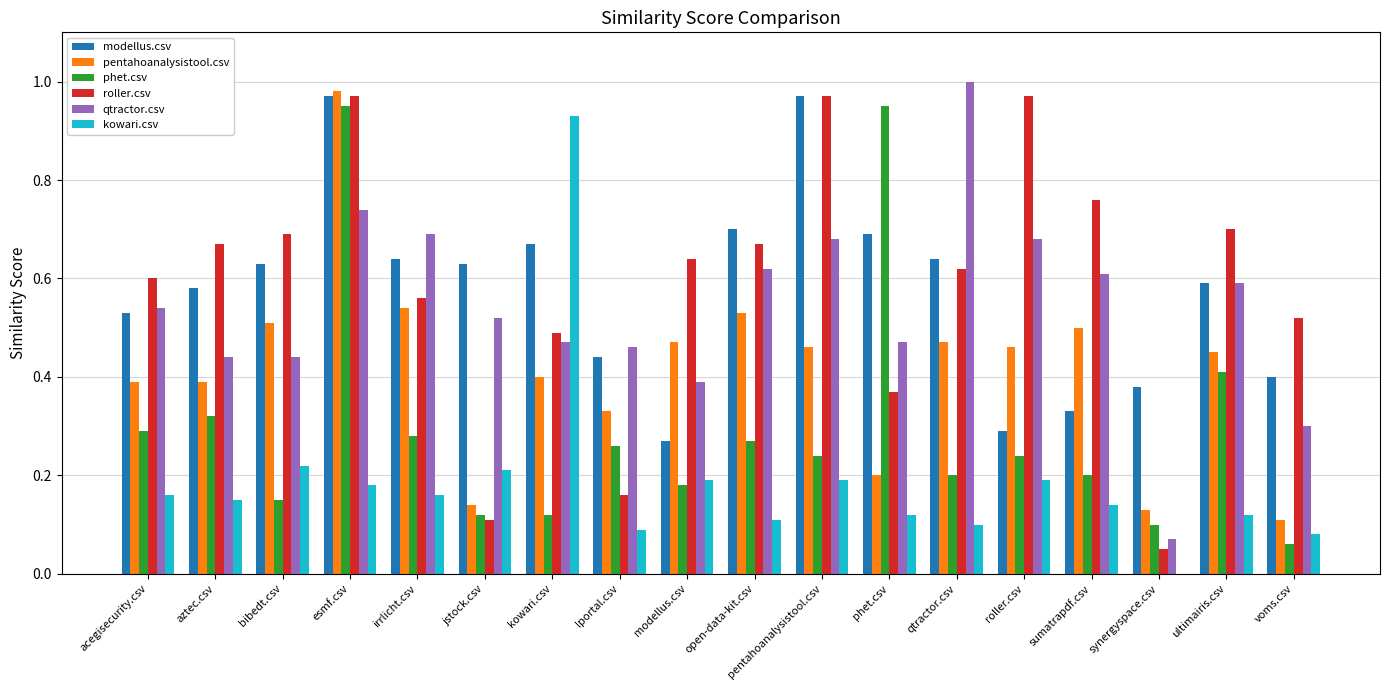

Is the value of pentahoanalysistool.csv at synergyspace.csv greater than the value of phet.csv at voms.csv?

Yes